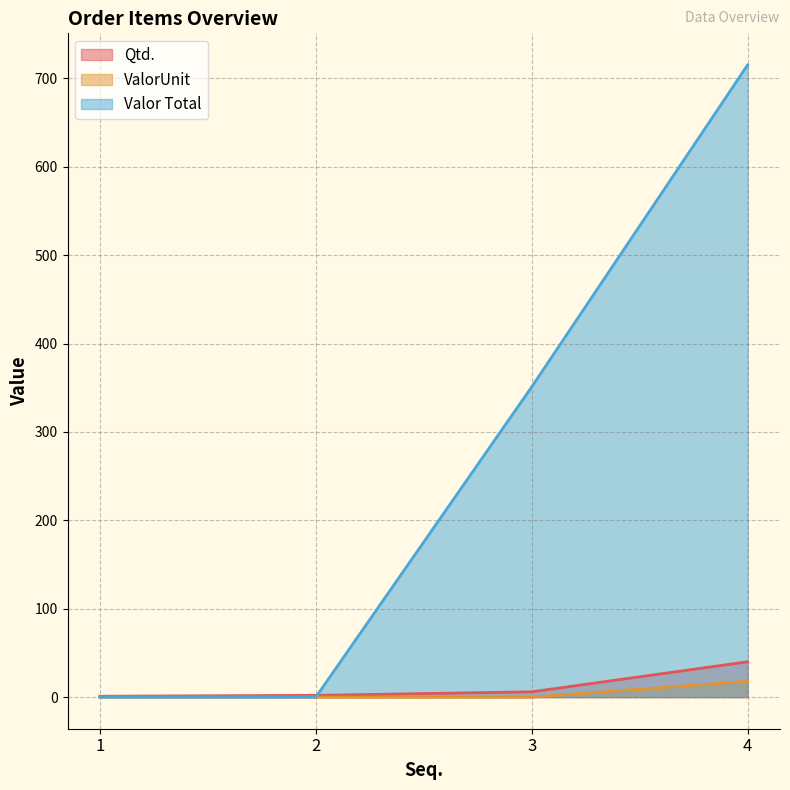

Is it true that ValorUnit equals 0.0 at 3?

True